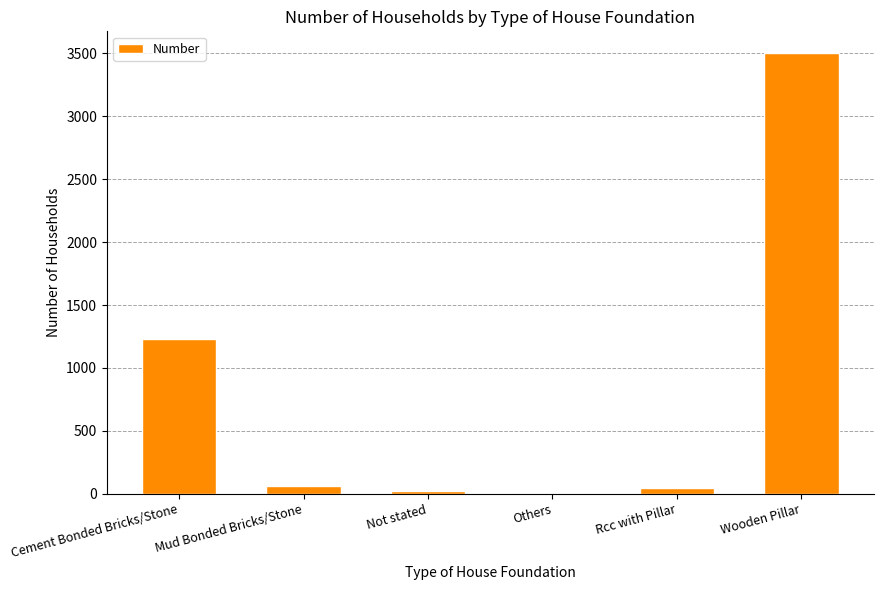

The chart shows a value of 656 at Cement Bonded Bricks/Stone. True or false?

False